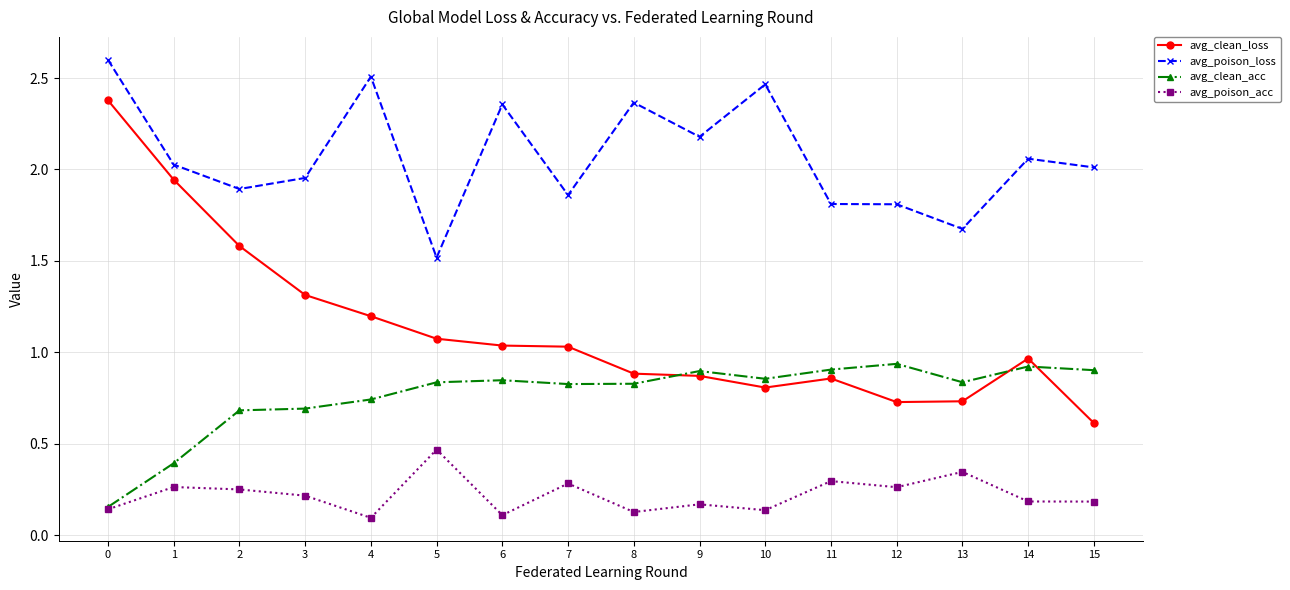

Between 1 and 4, which series saw the biggest shift?

avg_clean_loss